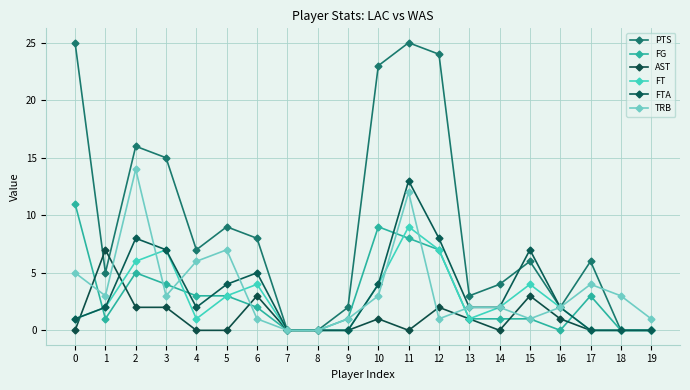

Count the number of categories in the chart.

20